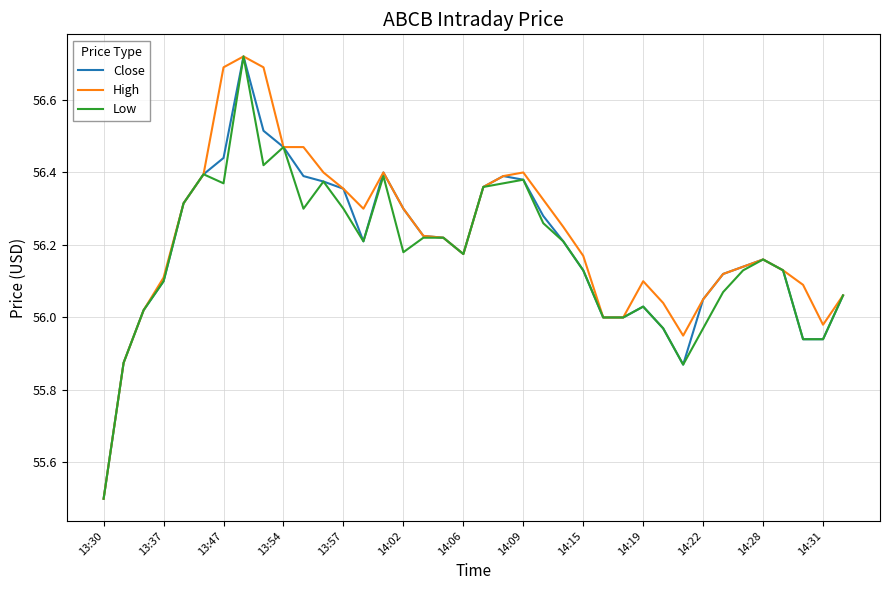

What is the minimum value for Close?

55.5